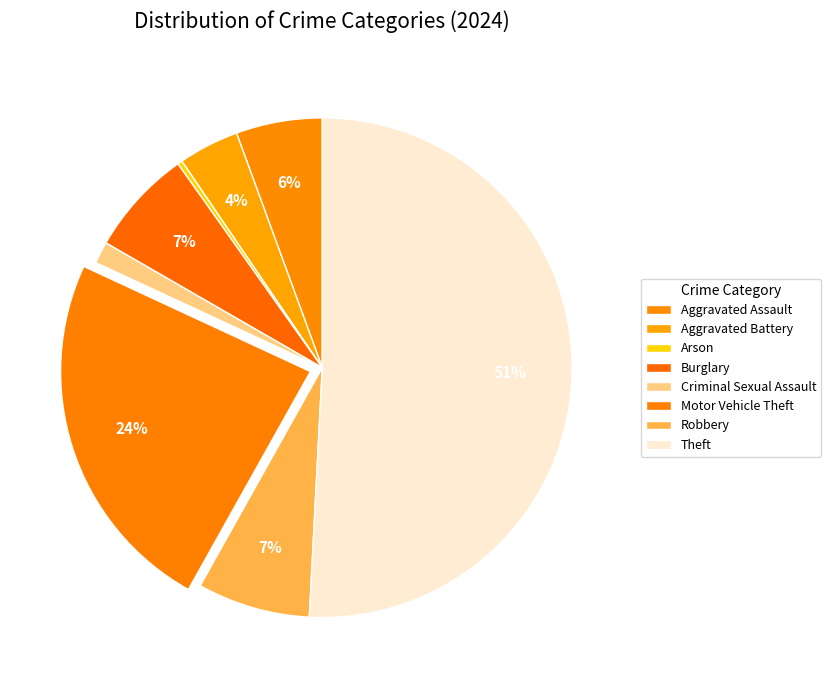

What is the ratio of the value at Motor Vehicle Theft to the value at Burglary?

3.5